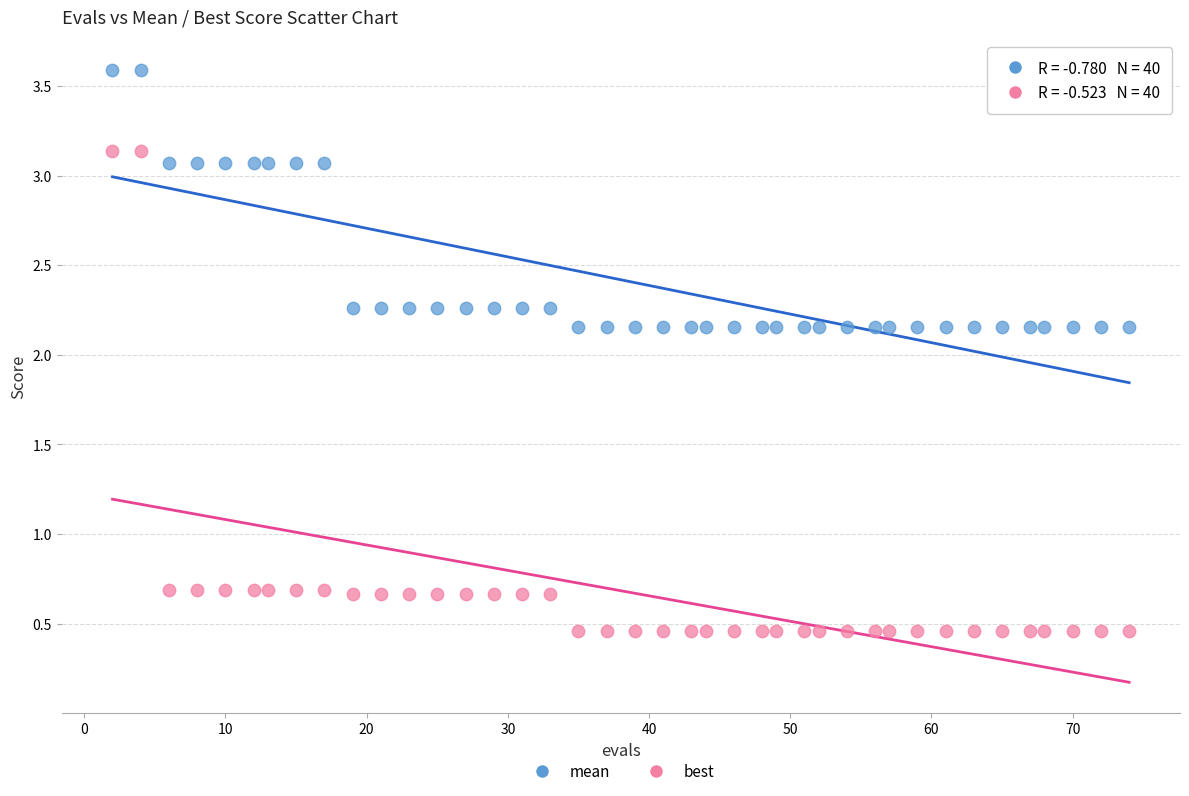

Which series contains the lowest Y value?

best